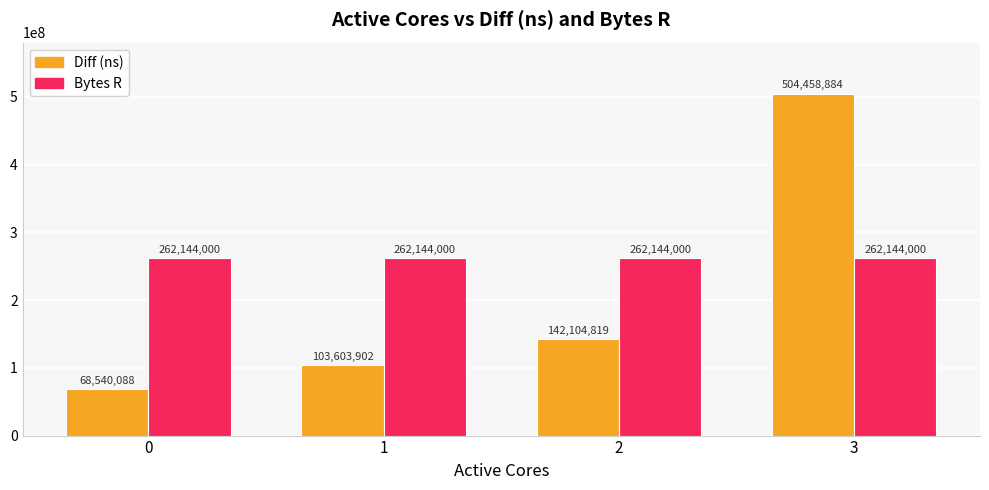

Is the value of Diff (ns) at 2 greater than the value of Bytes R at 1?

No